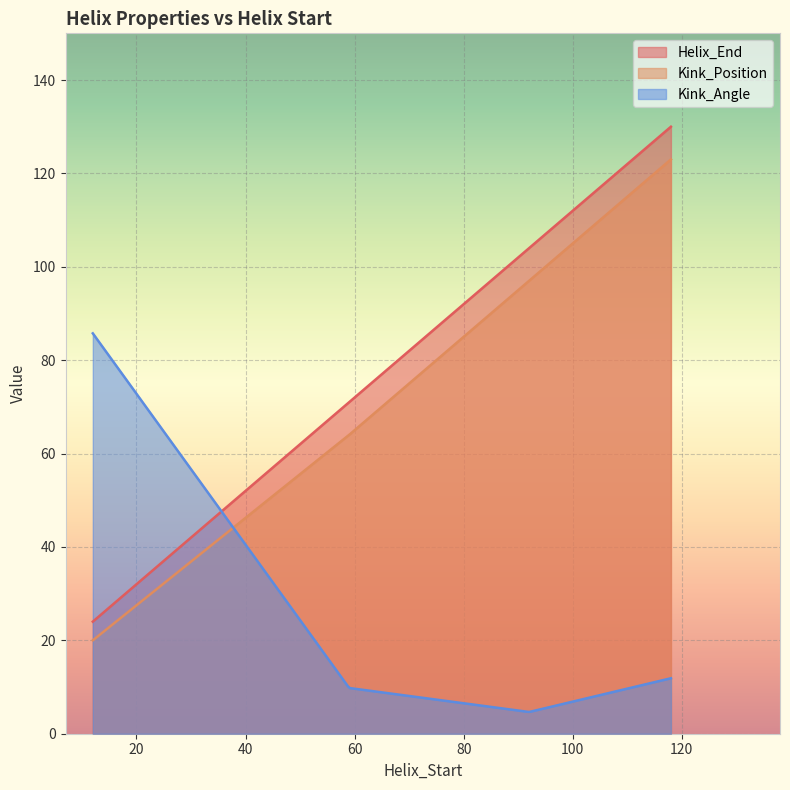

True or false: Kink_Position and Helix_End cross at least once.

False